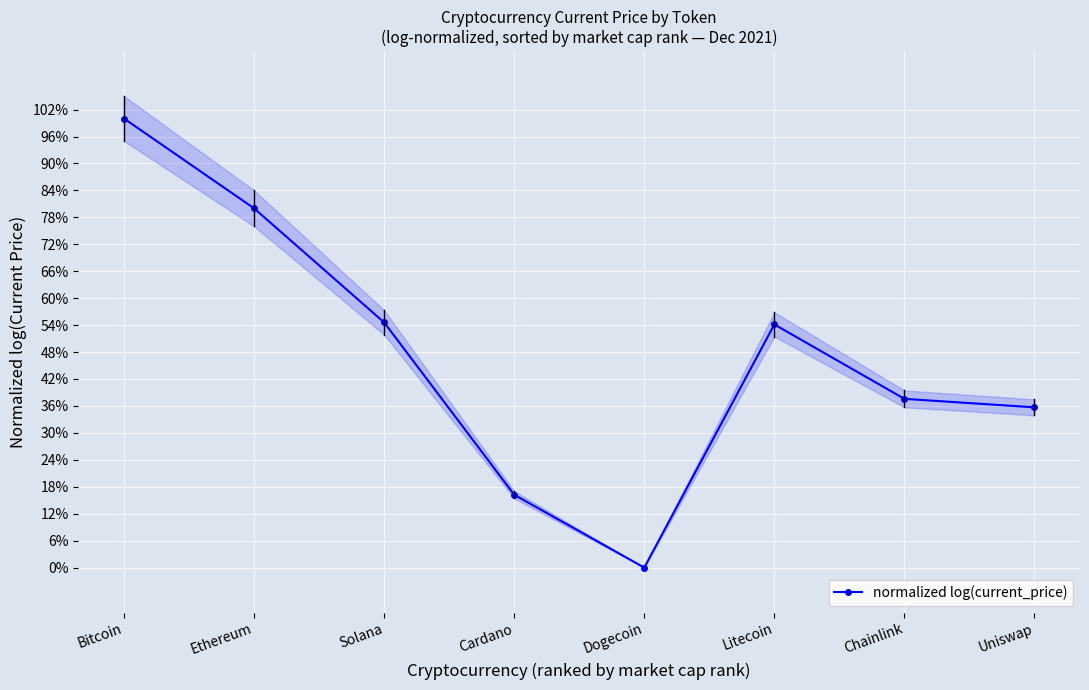

How many values exceed 0?

7